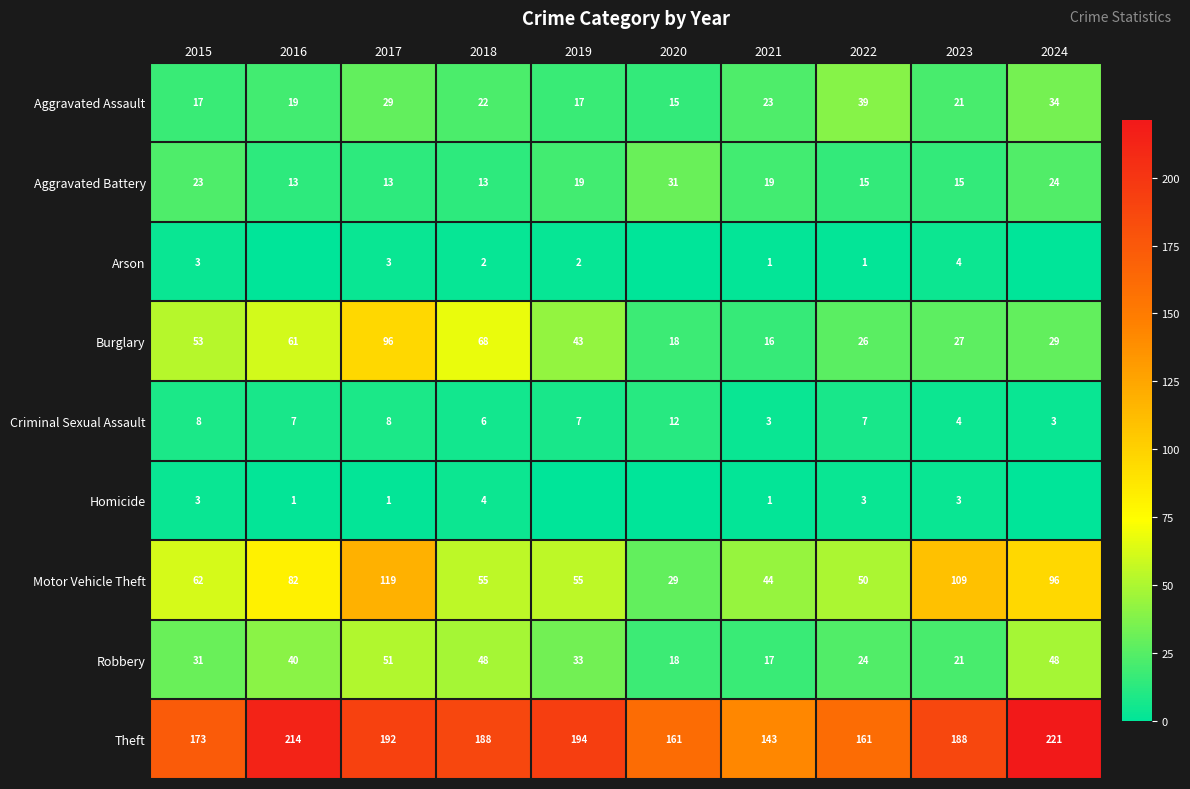

Which series changed the most between 2018 and 2022?

Burglary